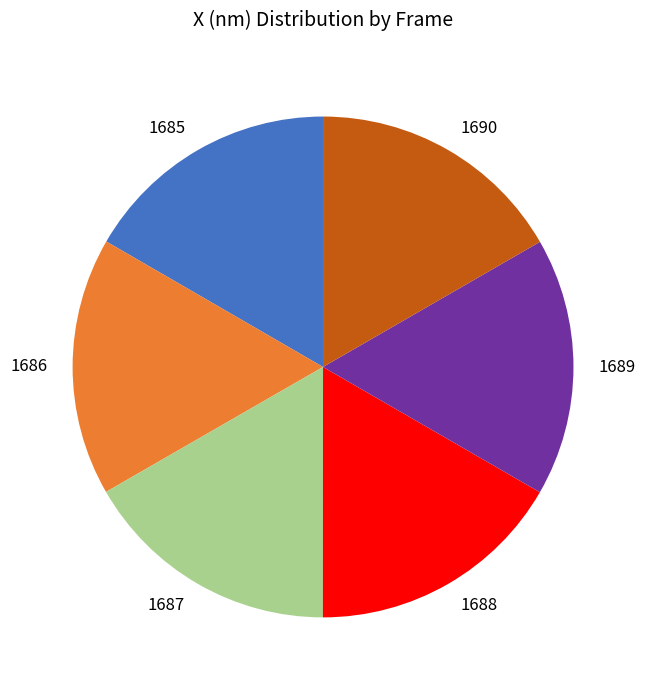

Do 1688 and 1685 together represent more than half of the pie?

No